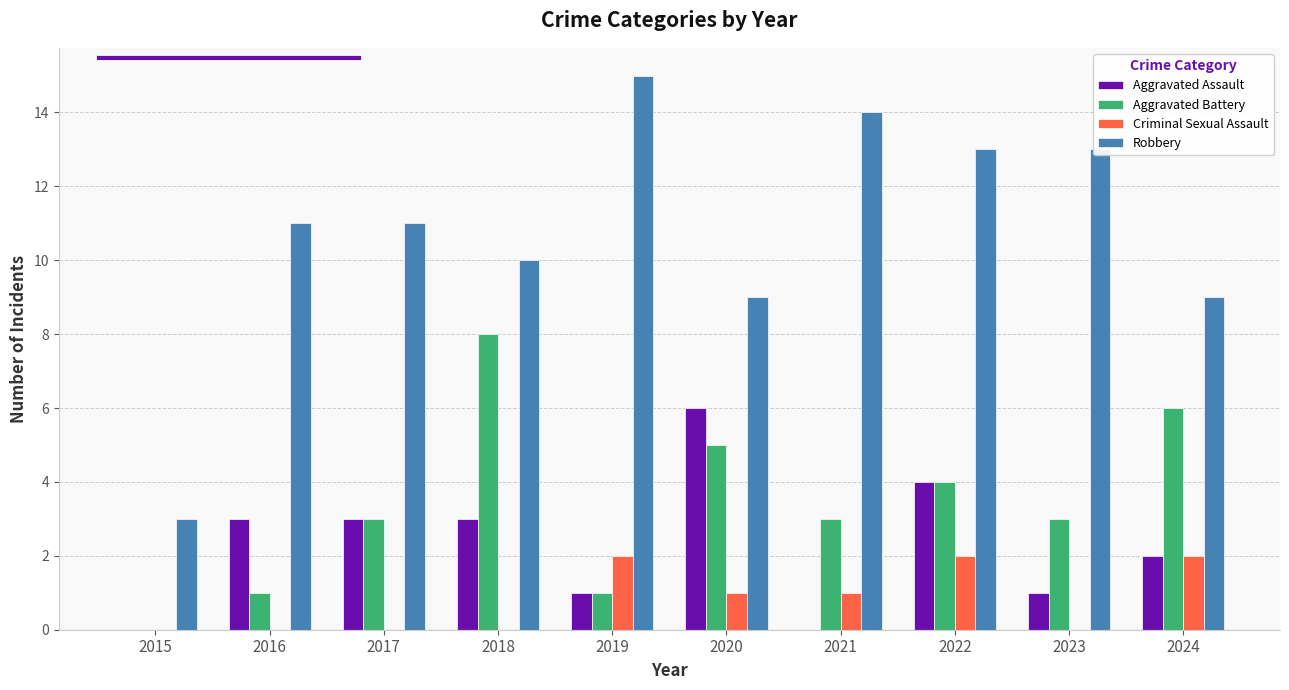

Count the number of data series in this chart.

4